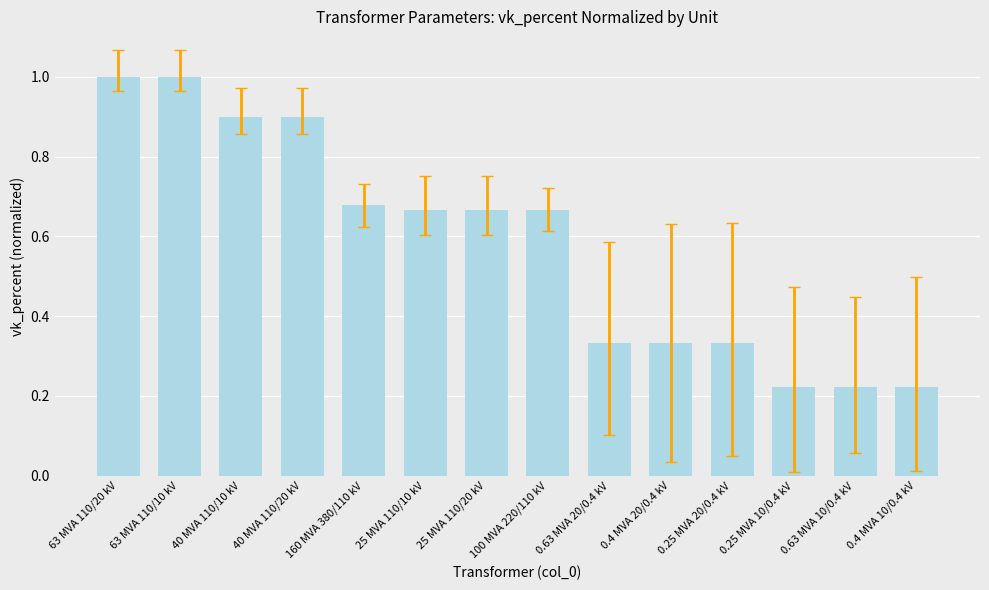

True or false: the data shows 0.4 at 0.25 MVA 10/0.4 kV.

False